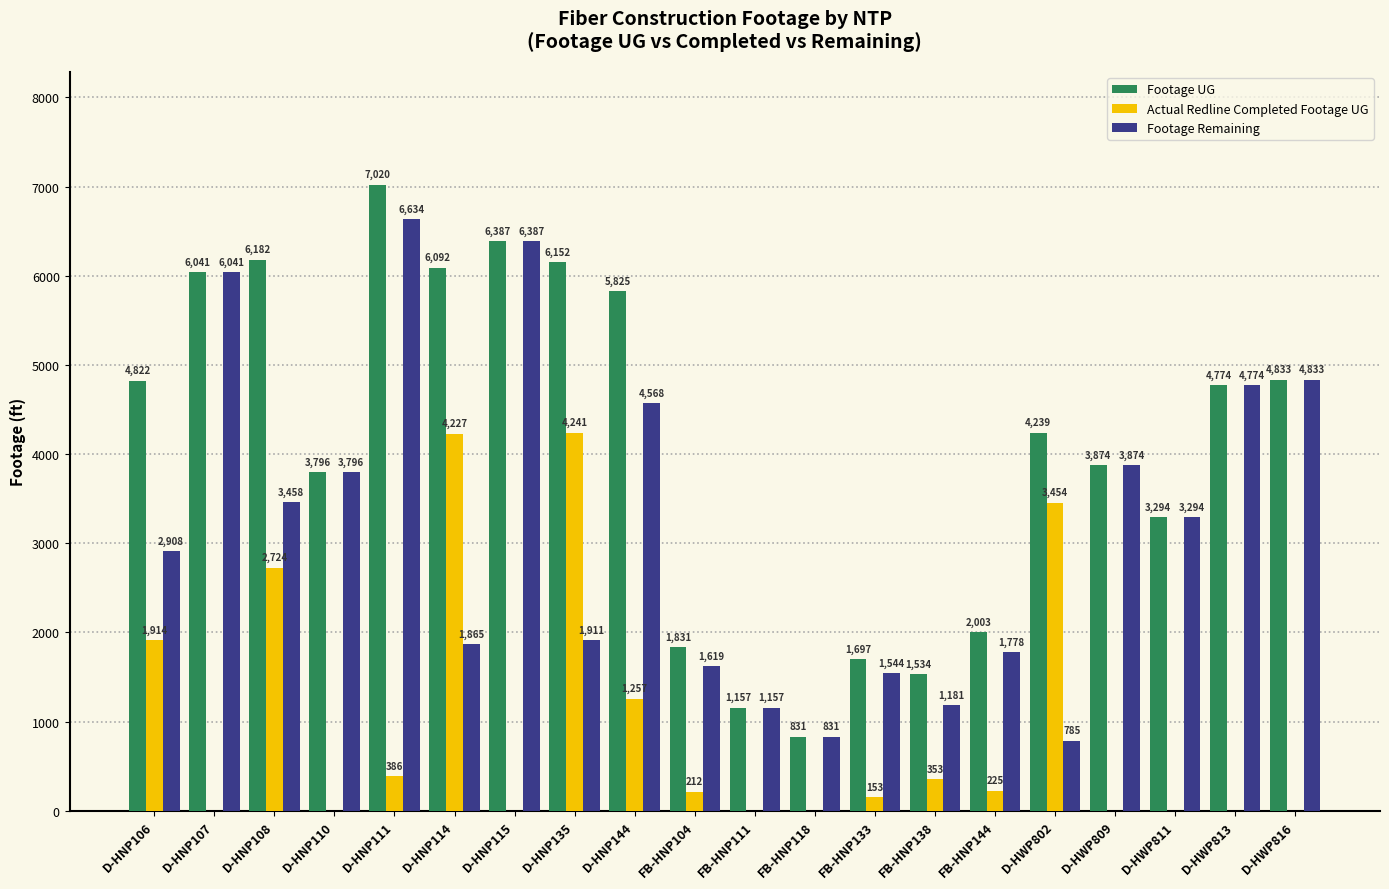

The value of Footage UG at D-HNP110 is 3796. True or false?

True